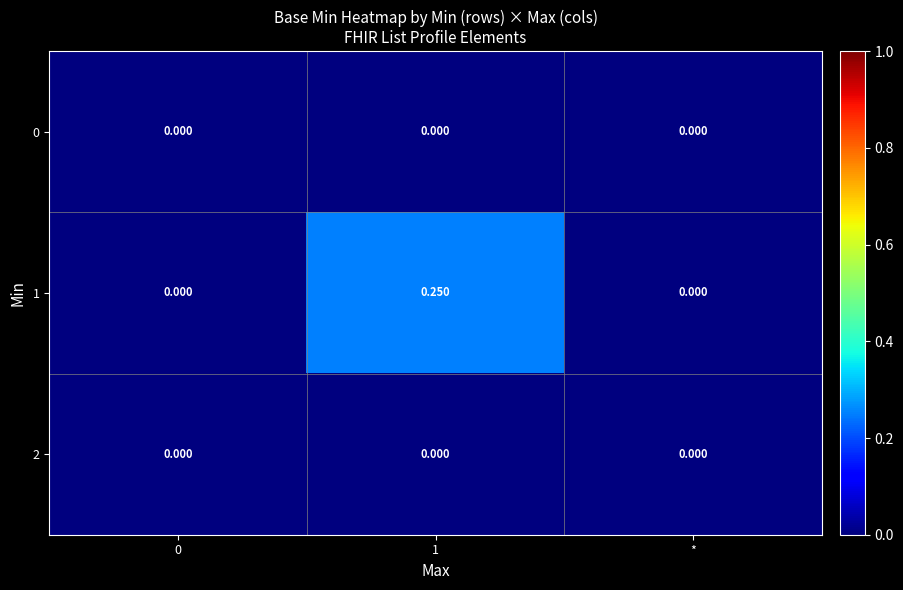

Which series has the largest range (max minus min)?

1